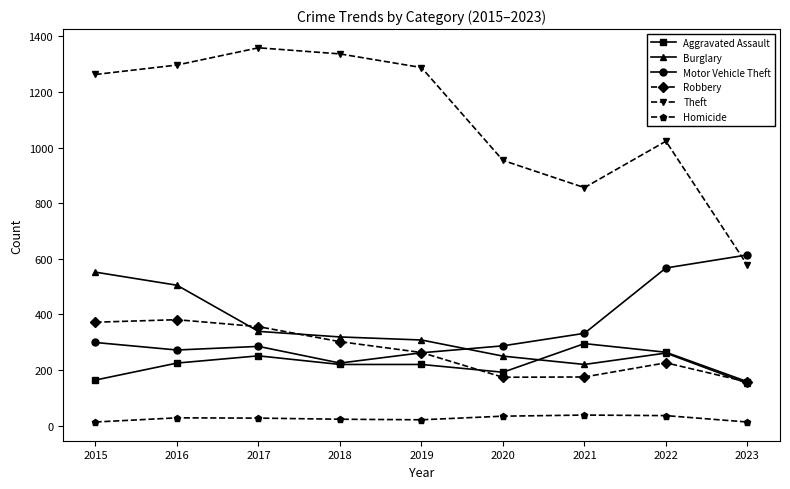

What is the greatest value displayed?

1359